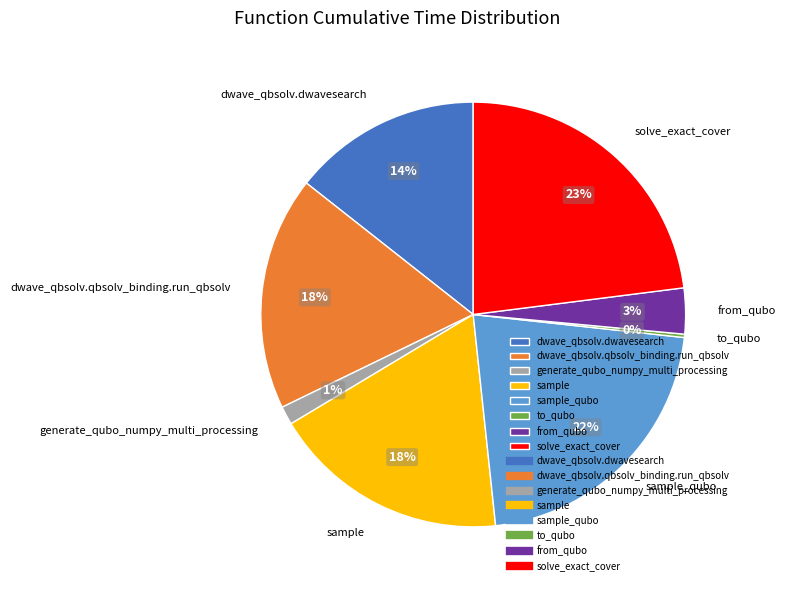

Between dwave_qbsolv.qbsolv_binding.run_qbsolv and solve_exact_cover, which is larger?

solve_exact_cover